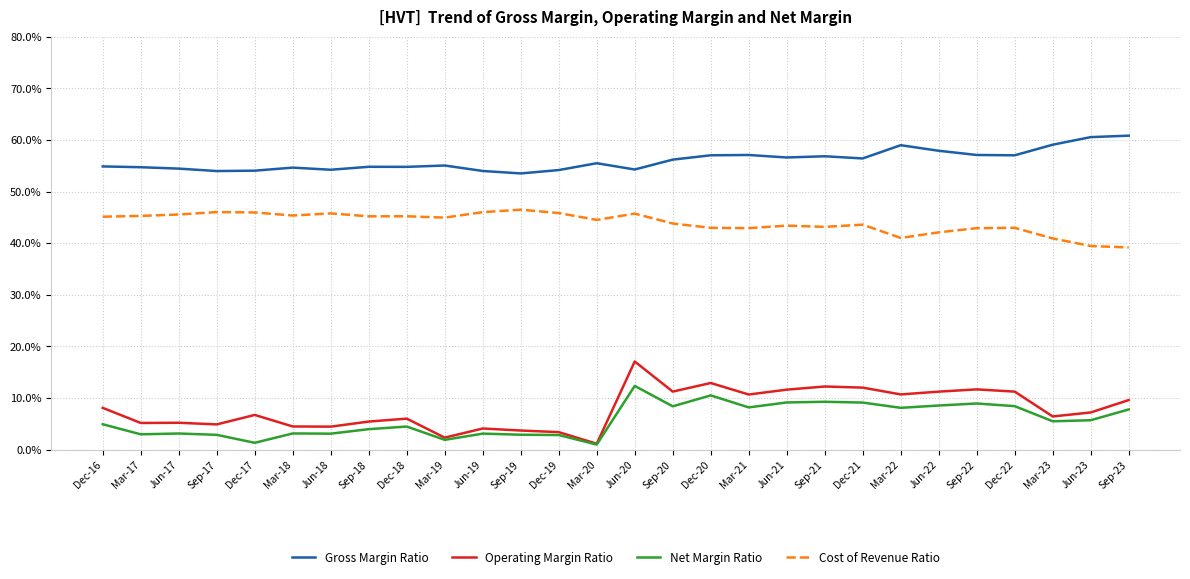

Count the number of categories in the chart.

28